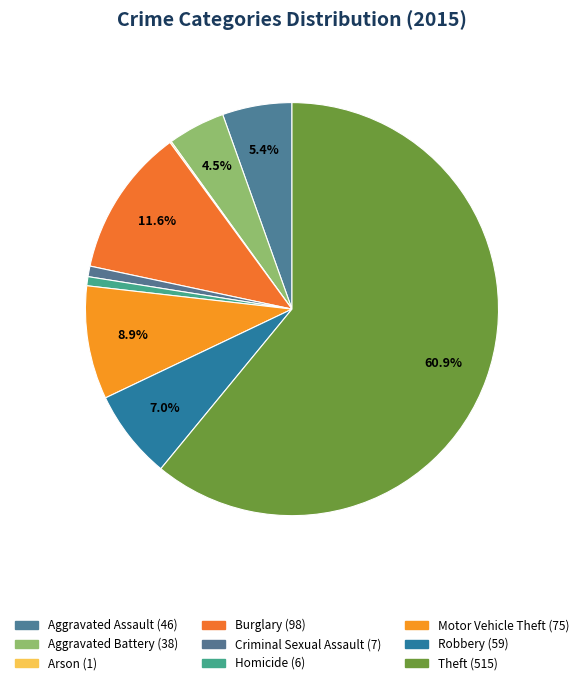

To the nearest percent, what percentage of the pie is Aggravated Battery?

4%